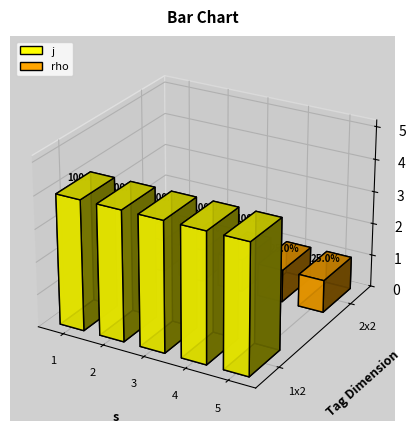

At which label does j reach its minimum?

1